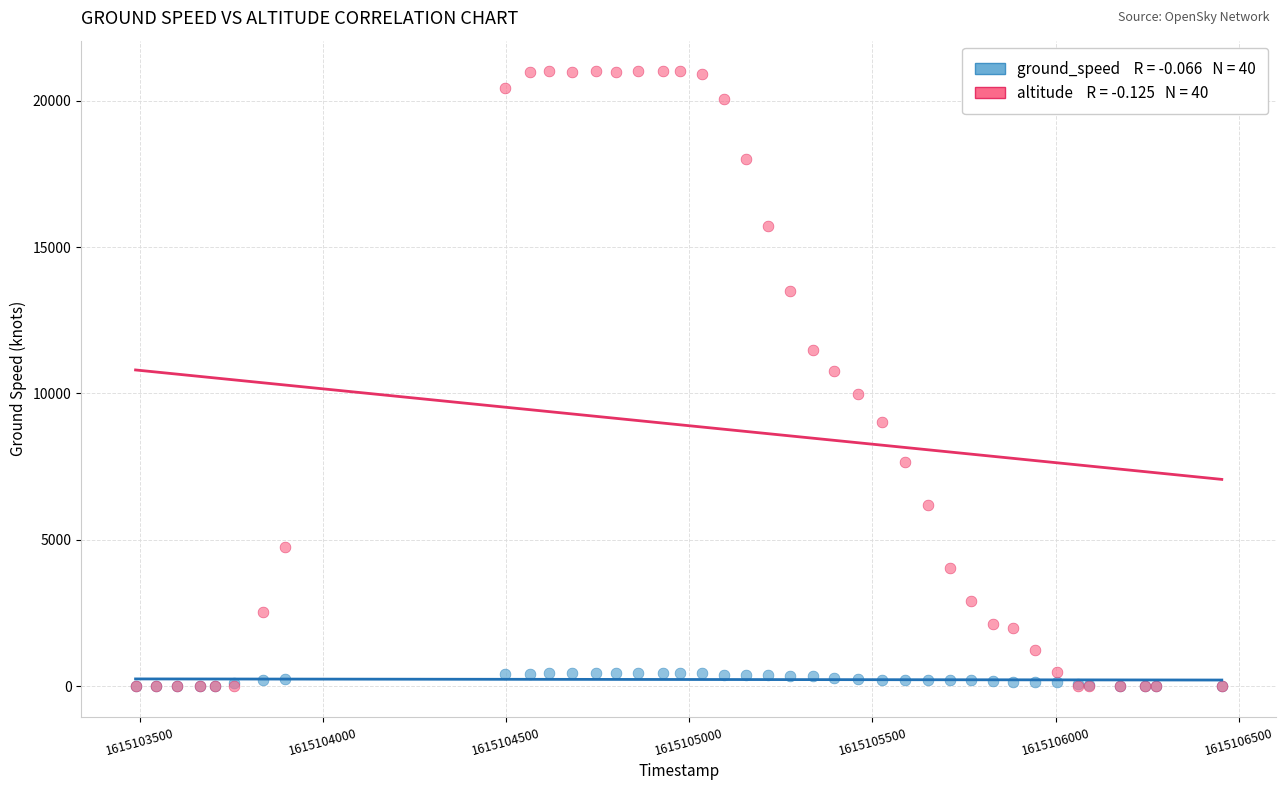

Across all series, what Y value is closest to 10500?

10775